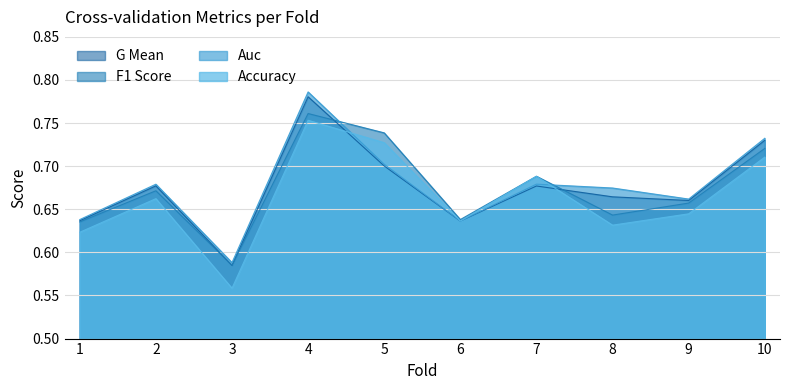

What is the average value of the g_mean series?

0.7